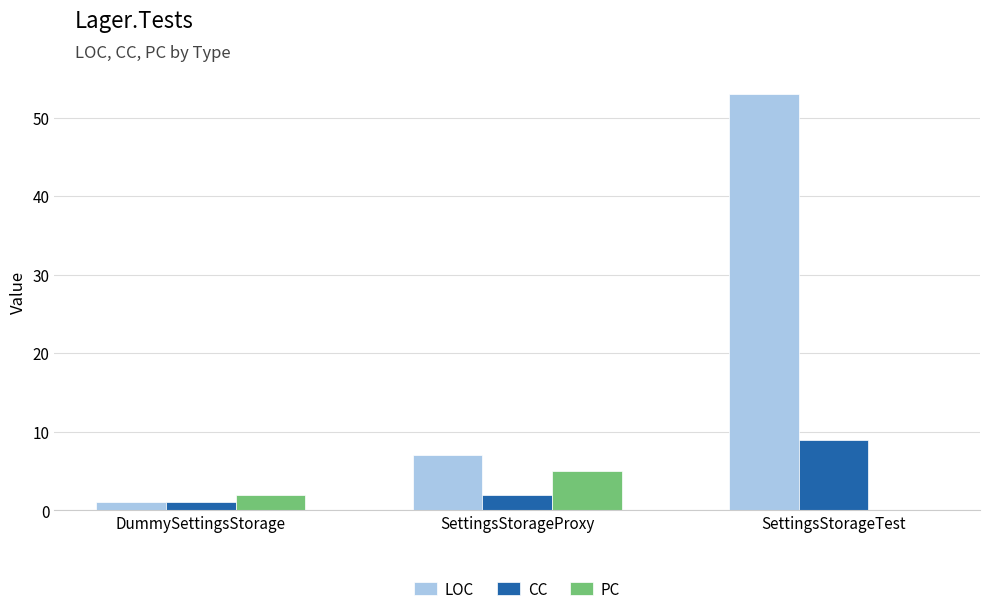

Between DummySettingsStorage and SettingsStorageProxy, which series saw the biggest shift?

LOC